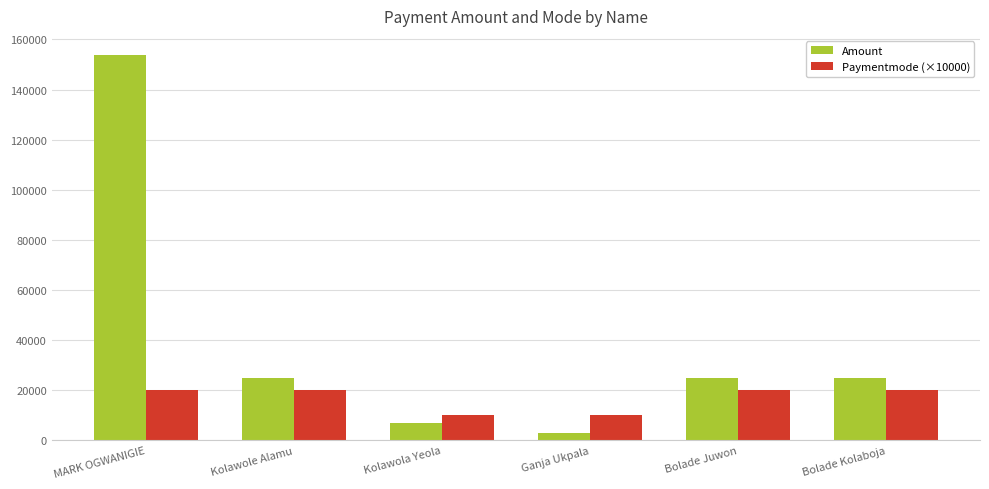

Which series has the widest spread of values?

Amount